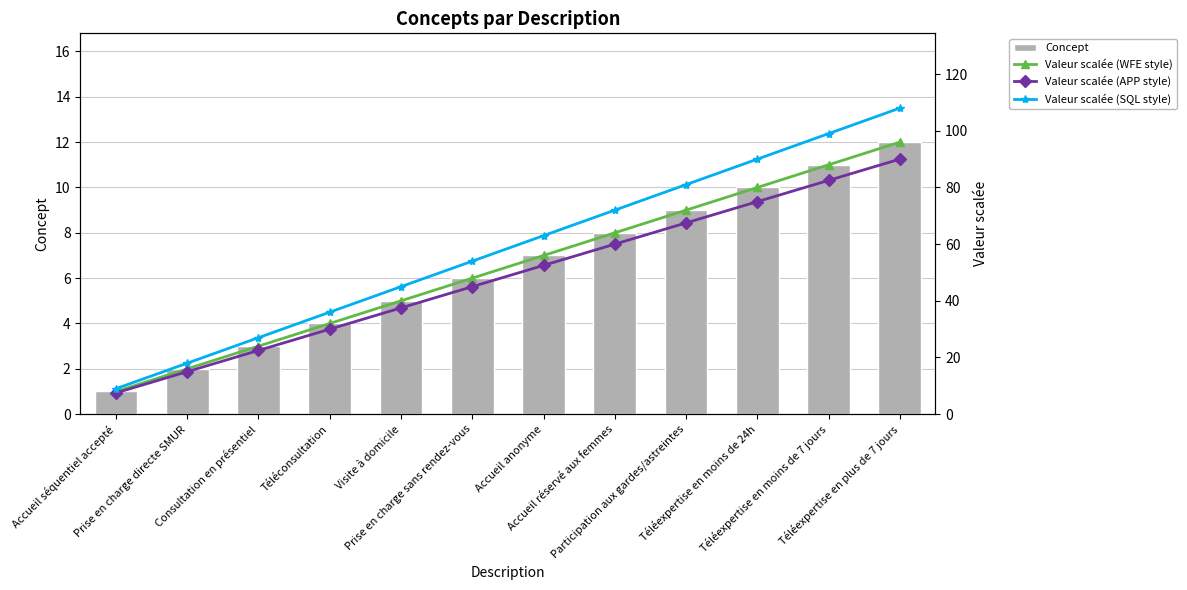

Is the value of Valeur scalée (WFE style) at Accueil réservé aux femmes greater than the value of Valeur scalée (APP style) at Accueil anonyme?

Yes